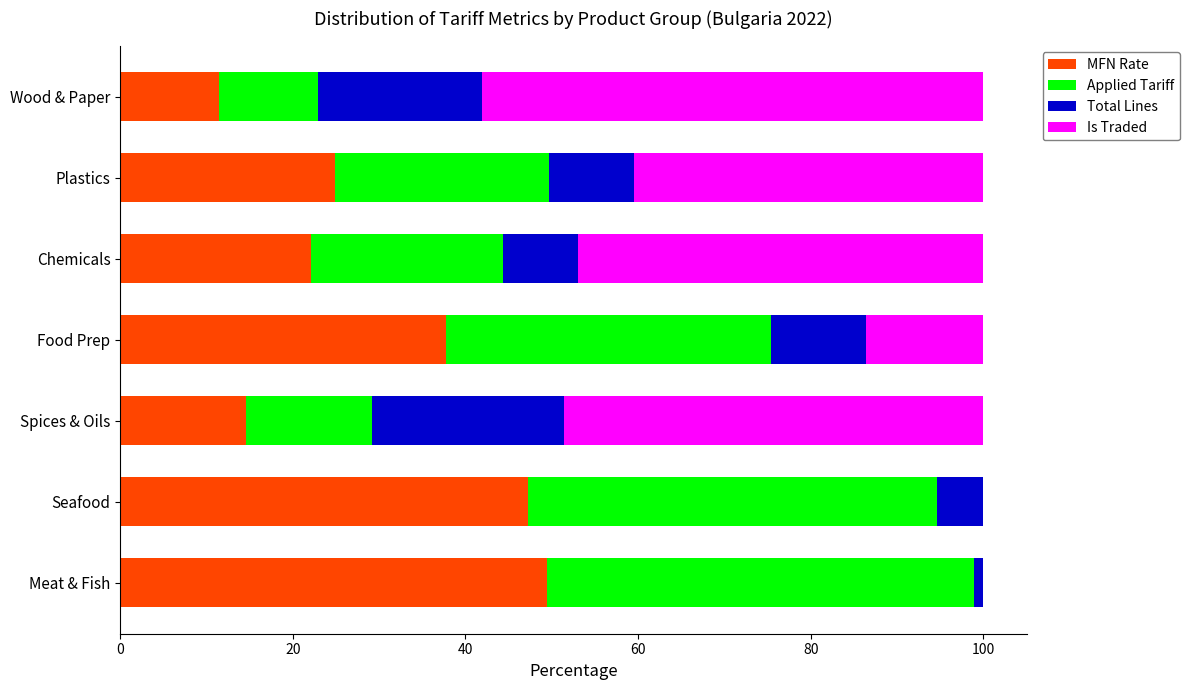

Read the MFN Rate value at Plastics.

24.9